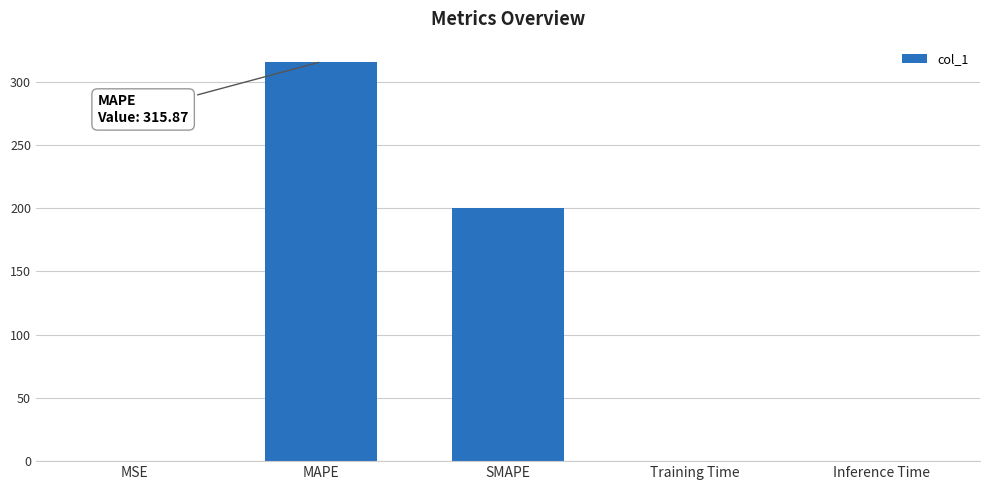

What is the maximum value shown in the chart?

315.9